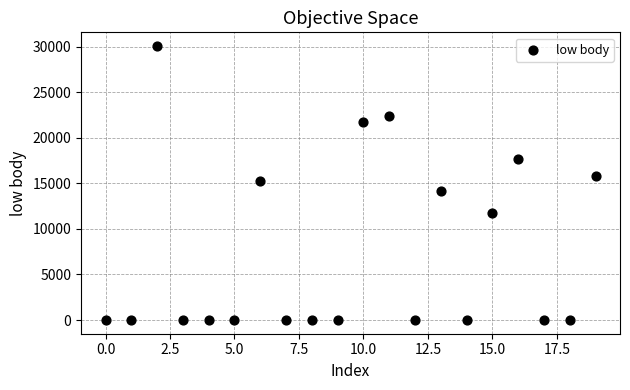

What is the range of Y values (max minus min)?

30081.5